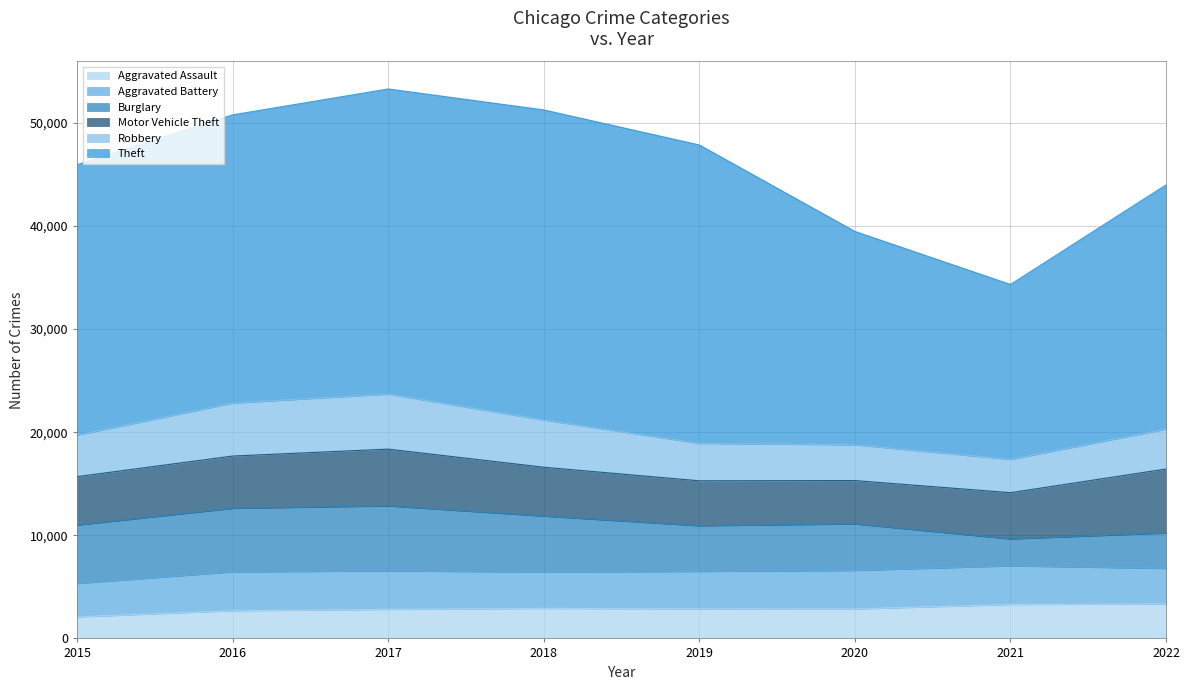

What is the difference between the Aggravated Battery values at 2019 and 2017?

98